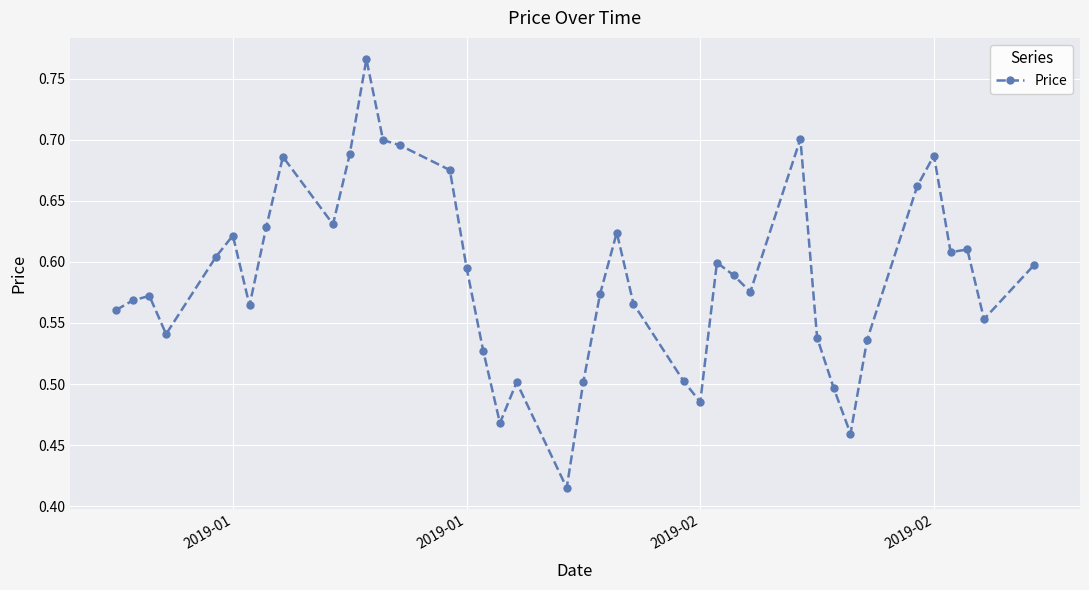

What is the sum of all values?

23.5